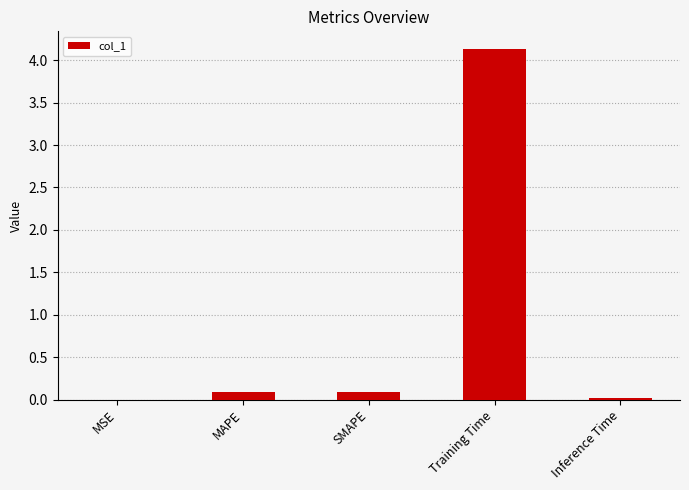

What is the maximum value shown in the chart?

4.1